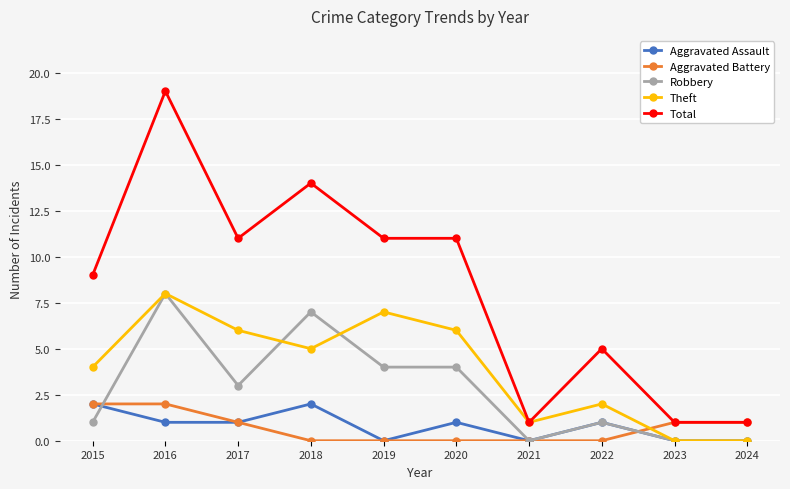

What is the difference between the second highest and second lowest values in the Aggravated Assault series?

2